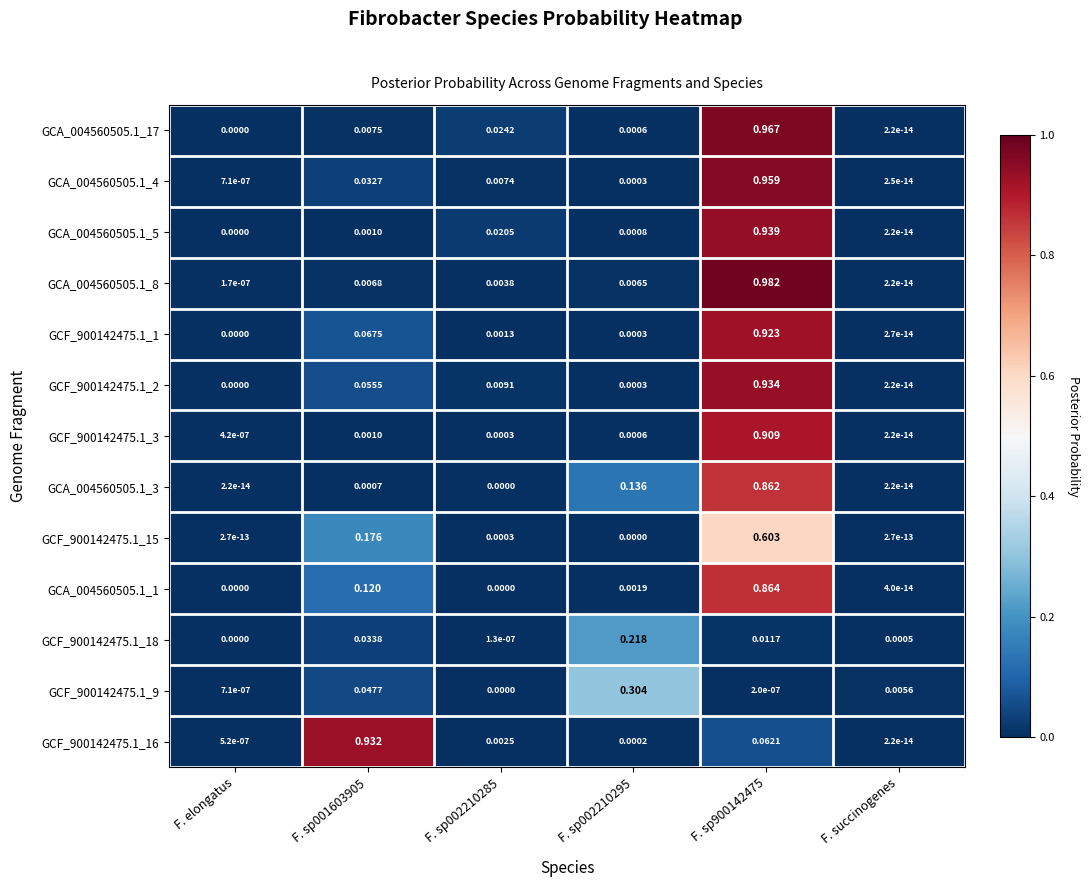

At which label does GCF_900142475.1_3 reach its minimum?

F. succinogenes